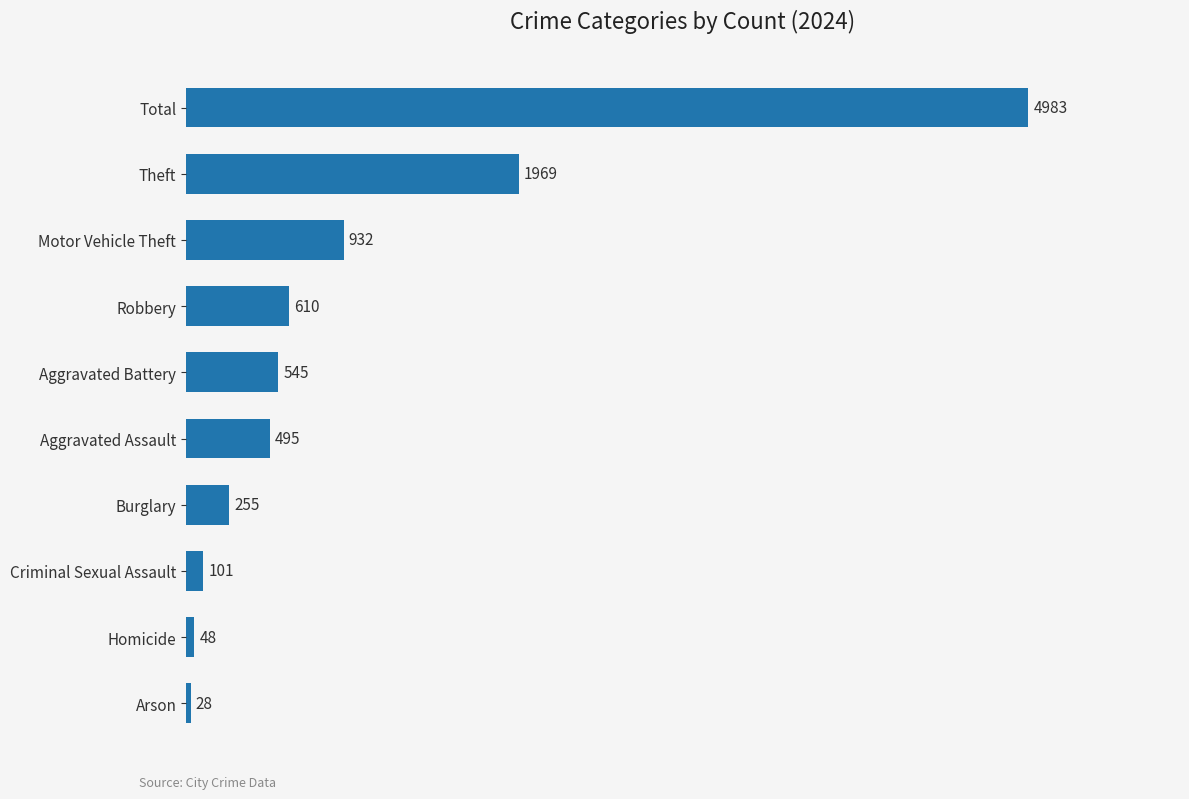

Count the number of categories in the chart.

10